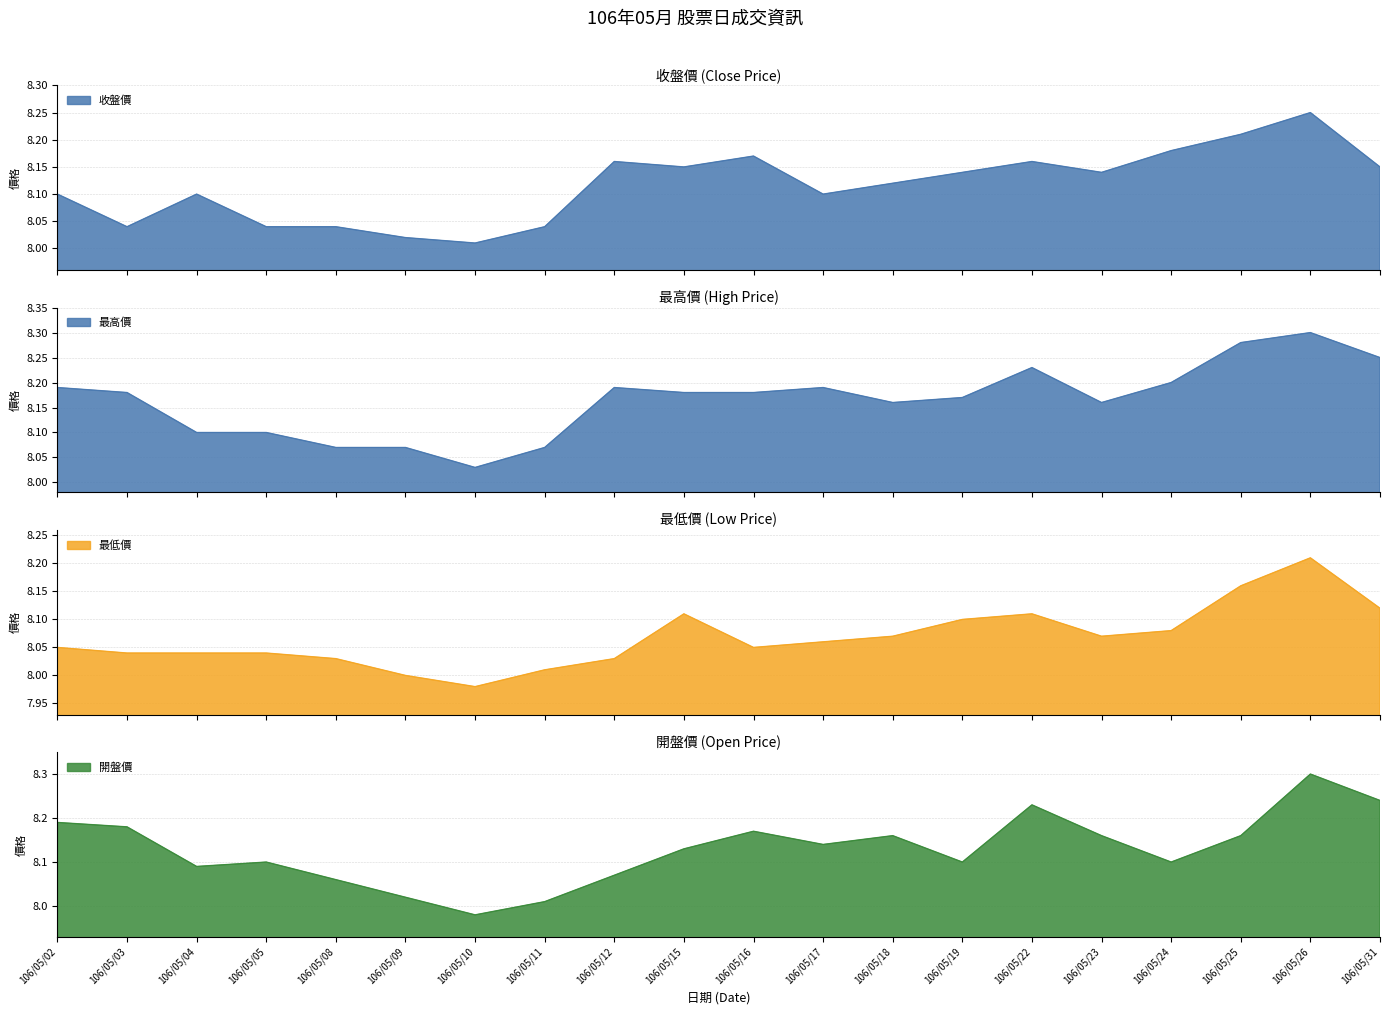

What is the minimum value shown in the chart?

8.0